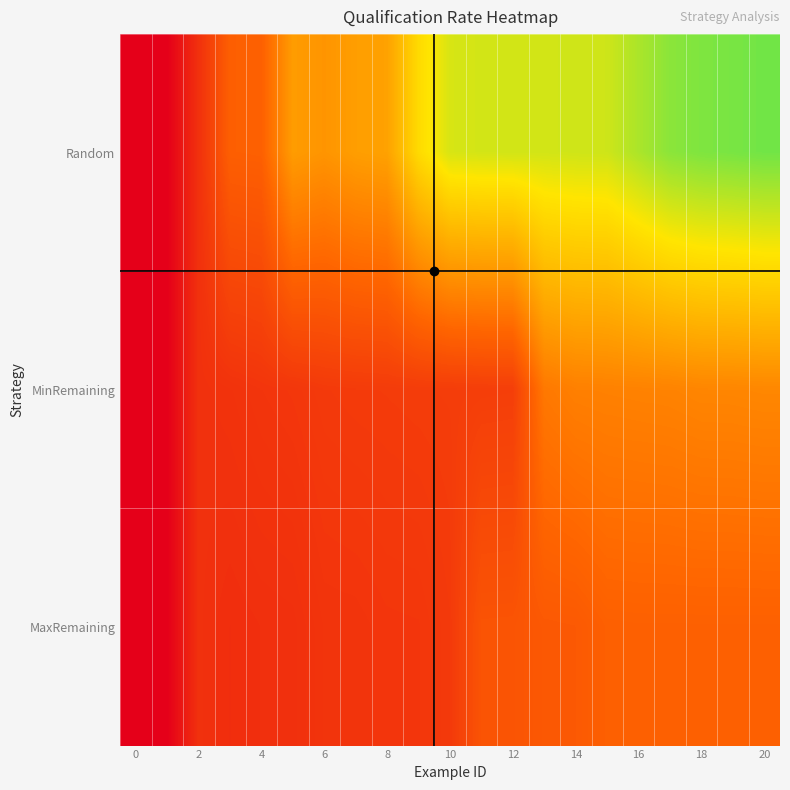

Which series has the largest range (max minus min)?

Random